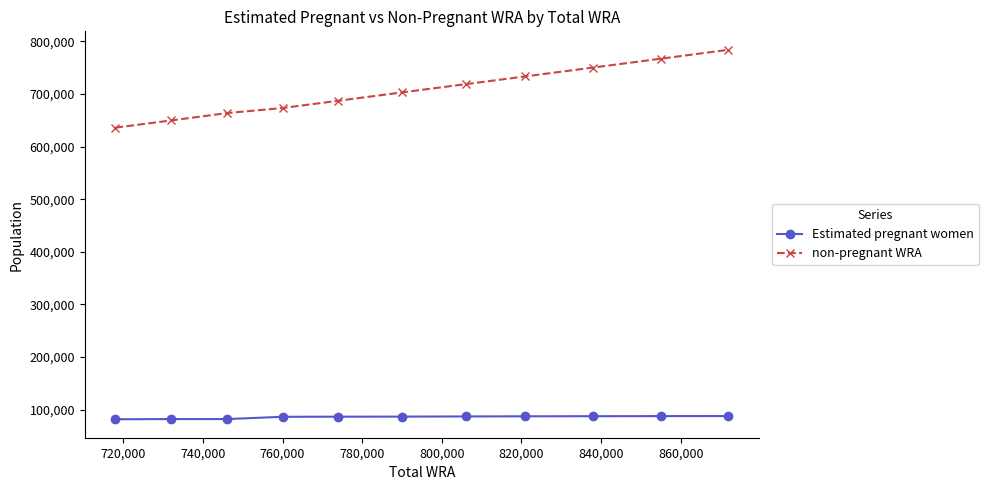

True or false: non-pregnant WRA and Estimated pregnant women intersect in this chart.

False